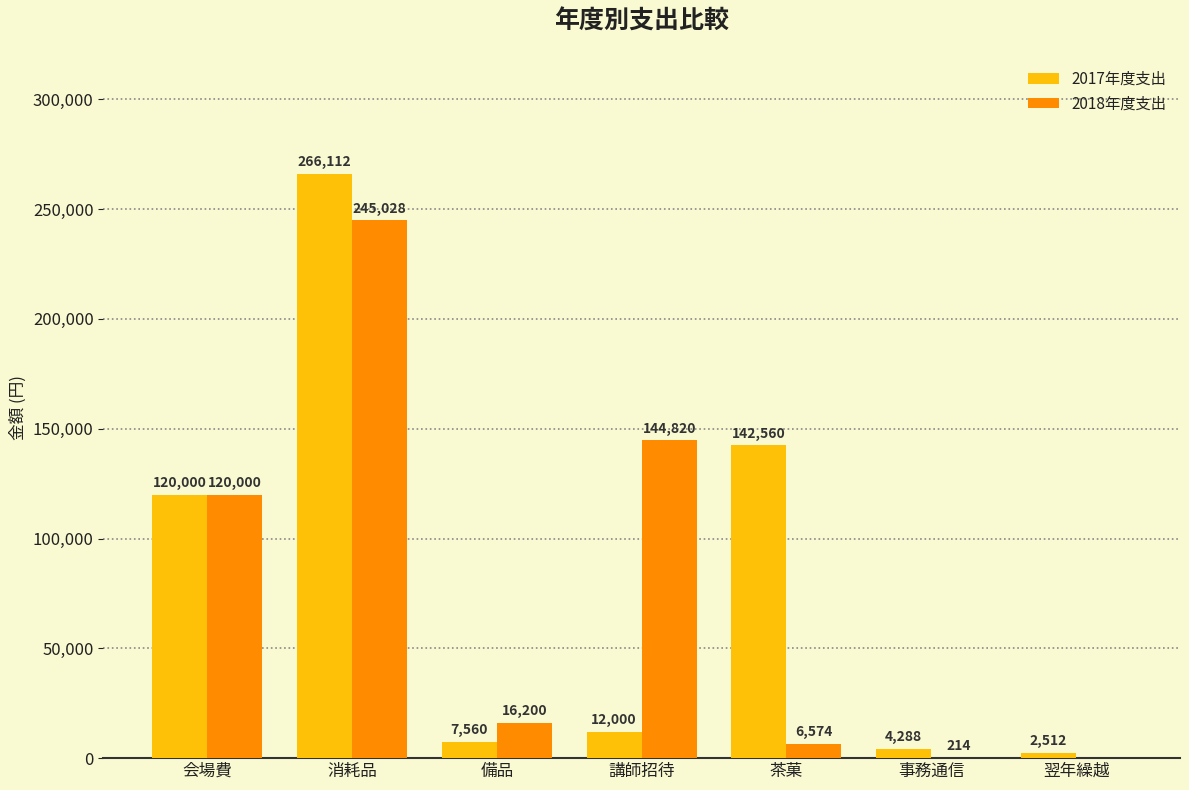

At which label does 2017年度支出 reach its peak?

消耗品